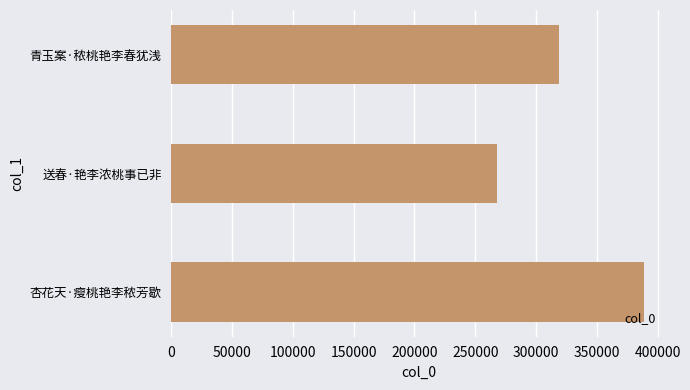

Reading bottom to top, transcribe all the data shown in this chart.

杏花天·瘦桃艳李秾芳歇=388351	送春·艳李浓桃事已非=268172	青玉案·秾桃艳李春犹浅=319054